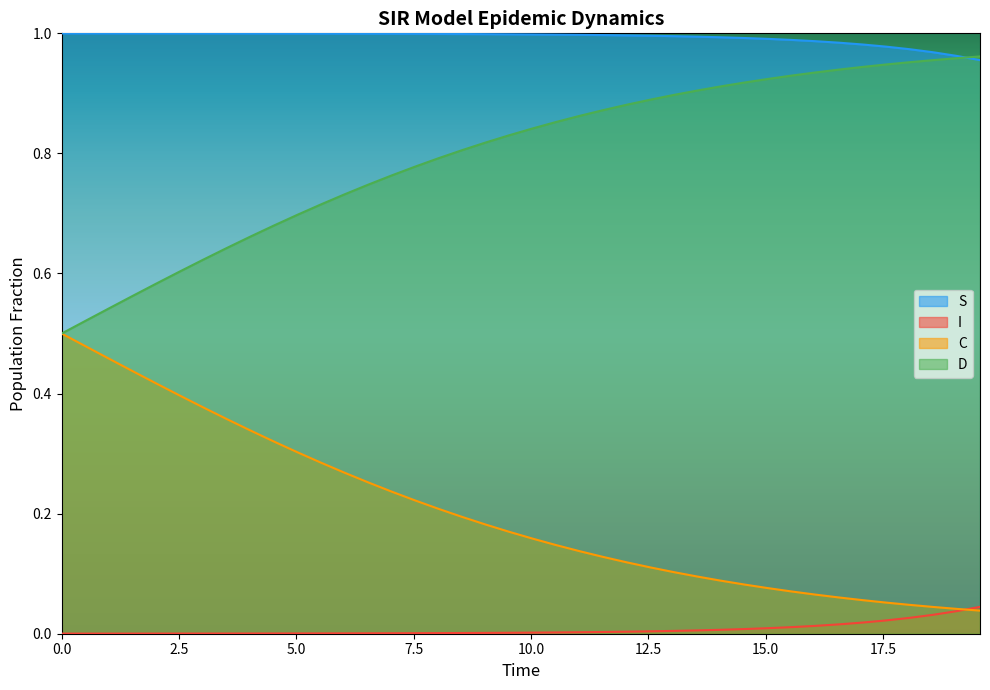

Between 17.5 and 39, which series saw the biggest shift?

C